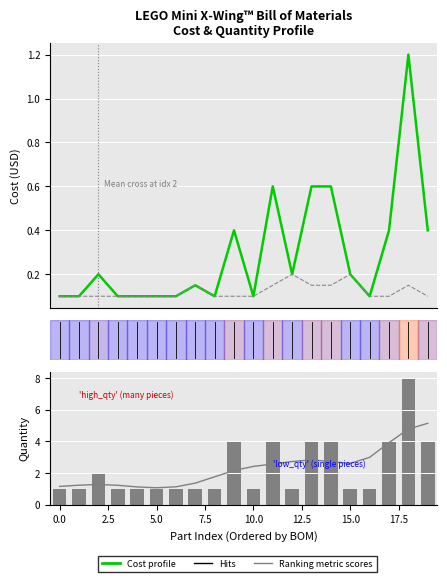

What is the sum of all Ranking metric scores values?

46.0